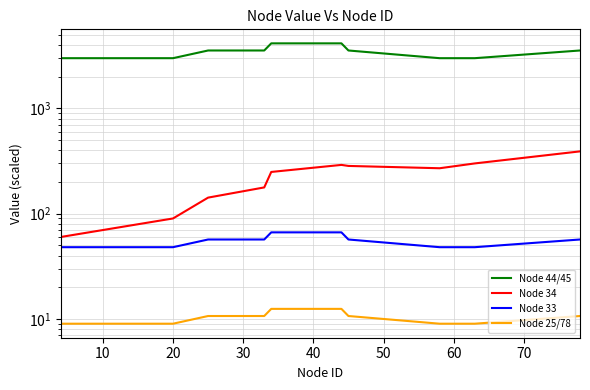

What is the maximum value shown in the chart?

4150.0